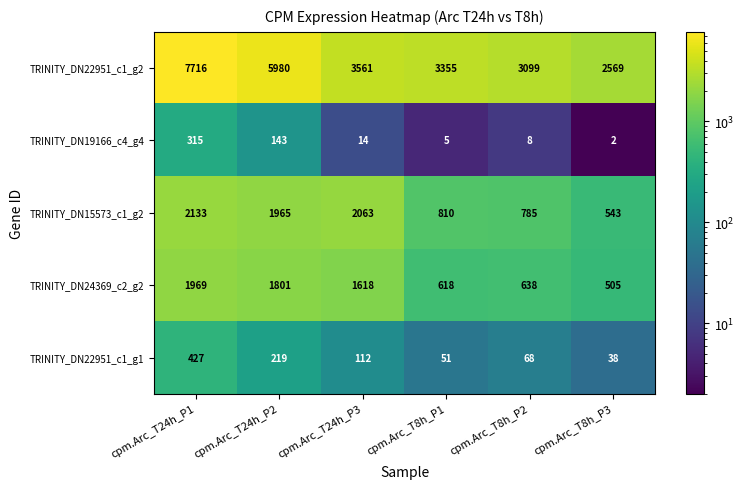

How many data points does each series have?

6